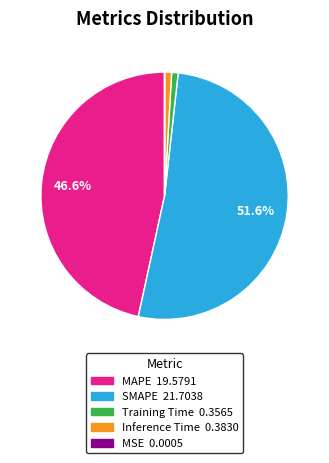

Is the sum of Inference Time and Training Time greater than half?

No